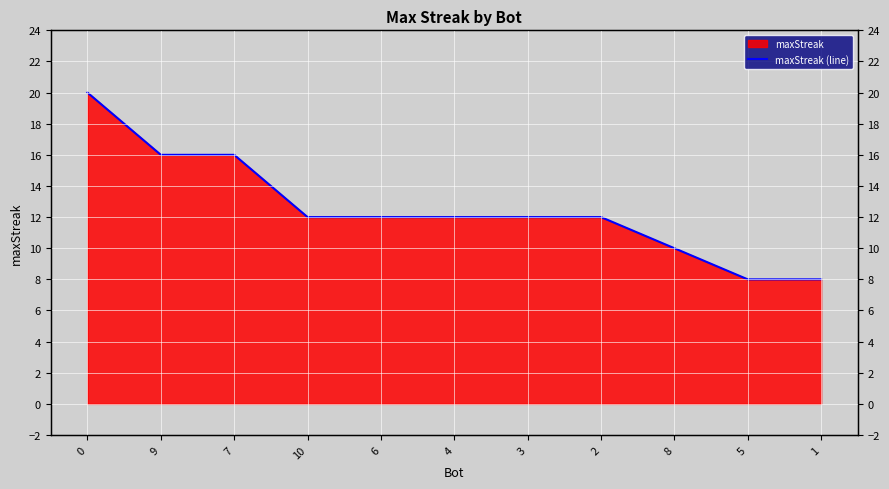

How many series are shown in this chart?

1